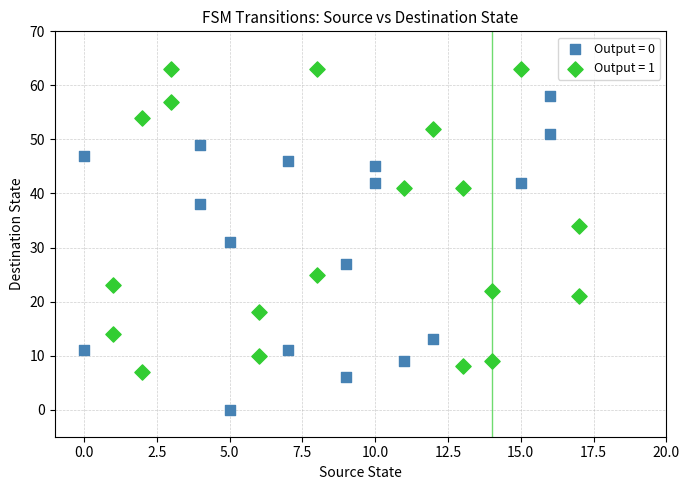

Which series contains the lowest Y value?

Output = 0